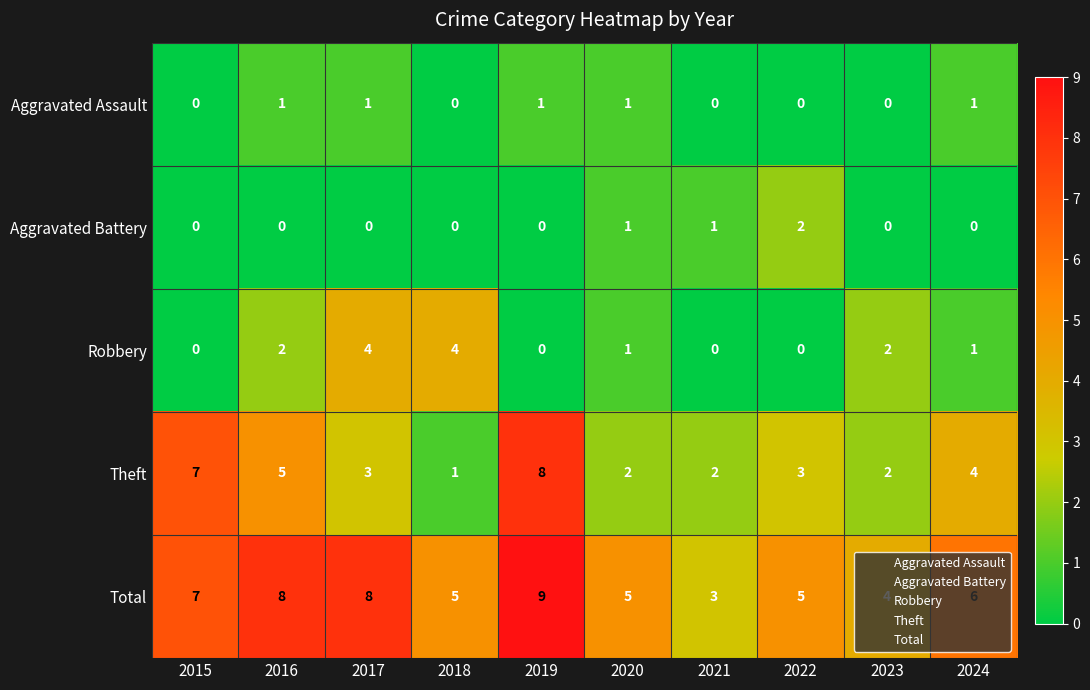

What is the spread (max minus min) of values at 2017?

8